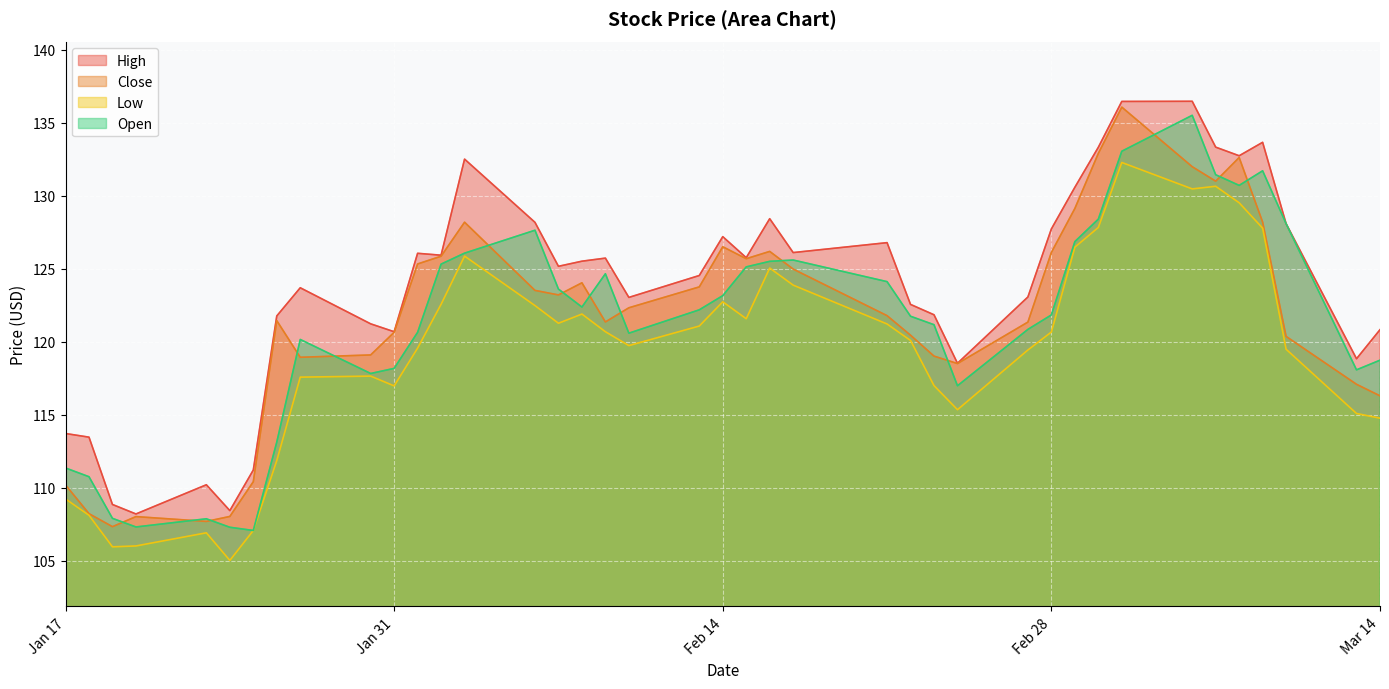

What is the value of the High point at the 26th from the left?

122.6